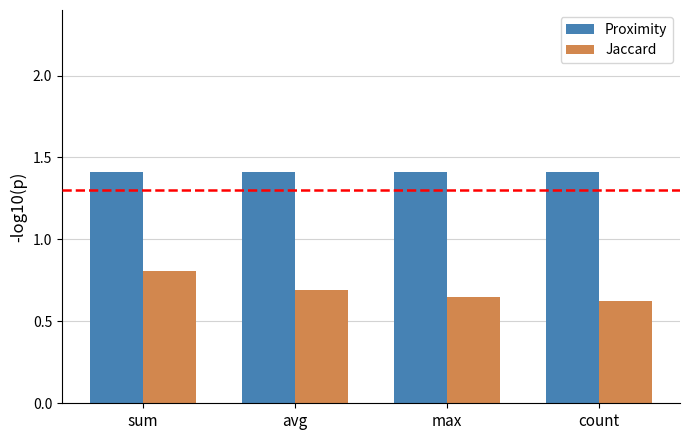

Which series has the largest range (max minus min)?

Jaccard